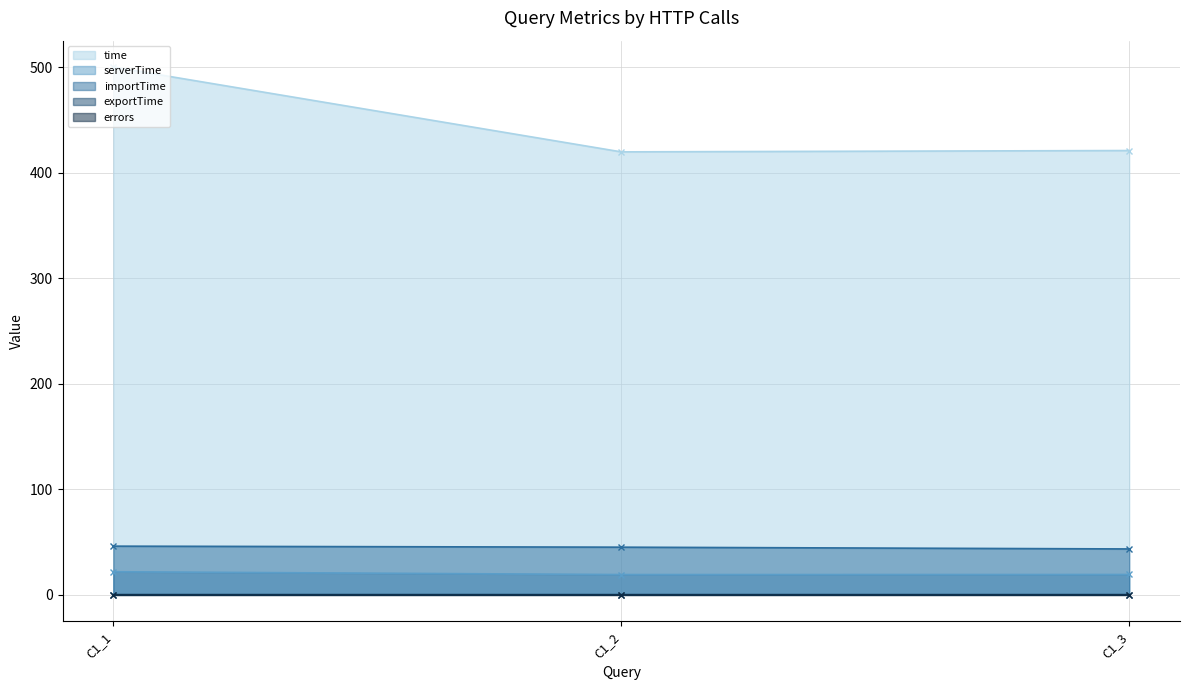

What is the difference between the importTime values at C1_1 and C1_3?

2.6